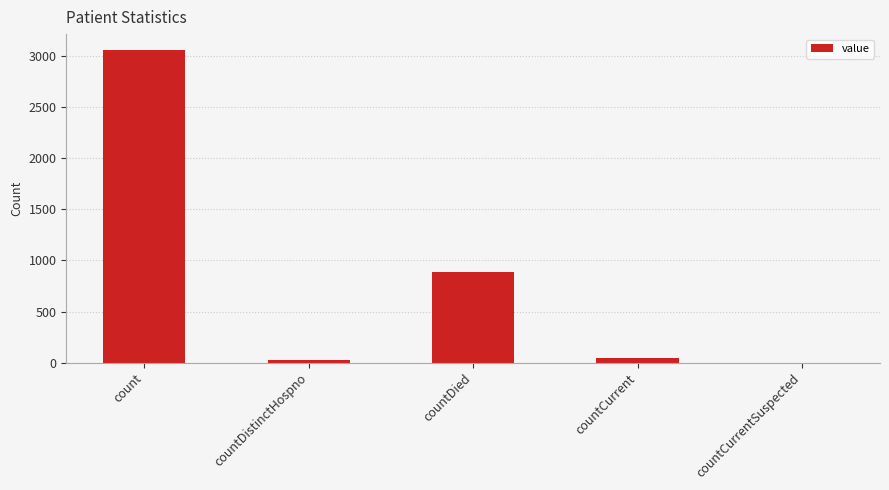

What is the sum of all values?

4033